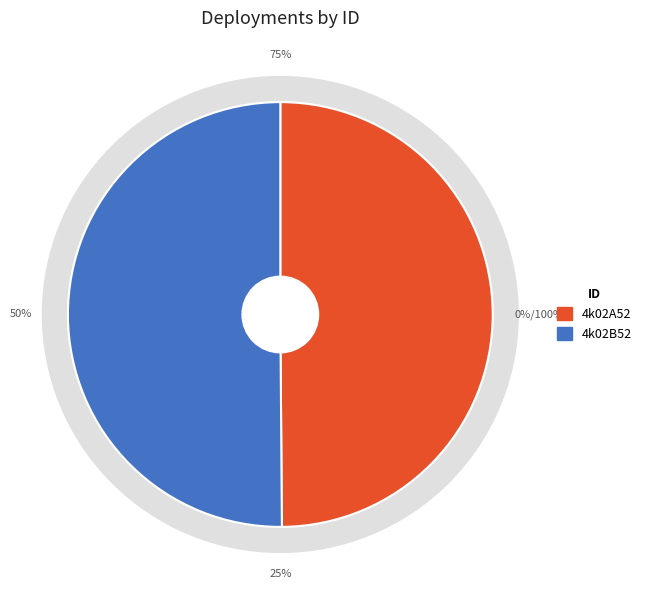

Which slice is the largest?

4k02B52